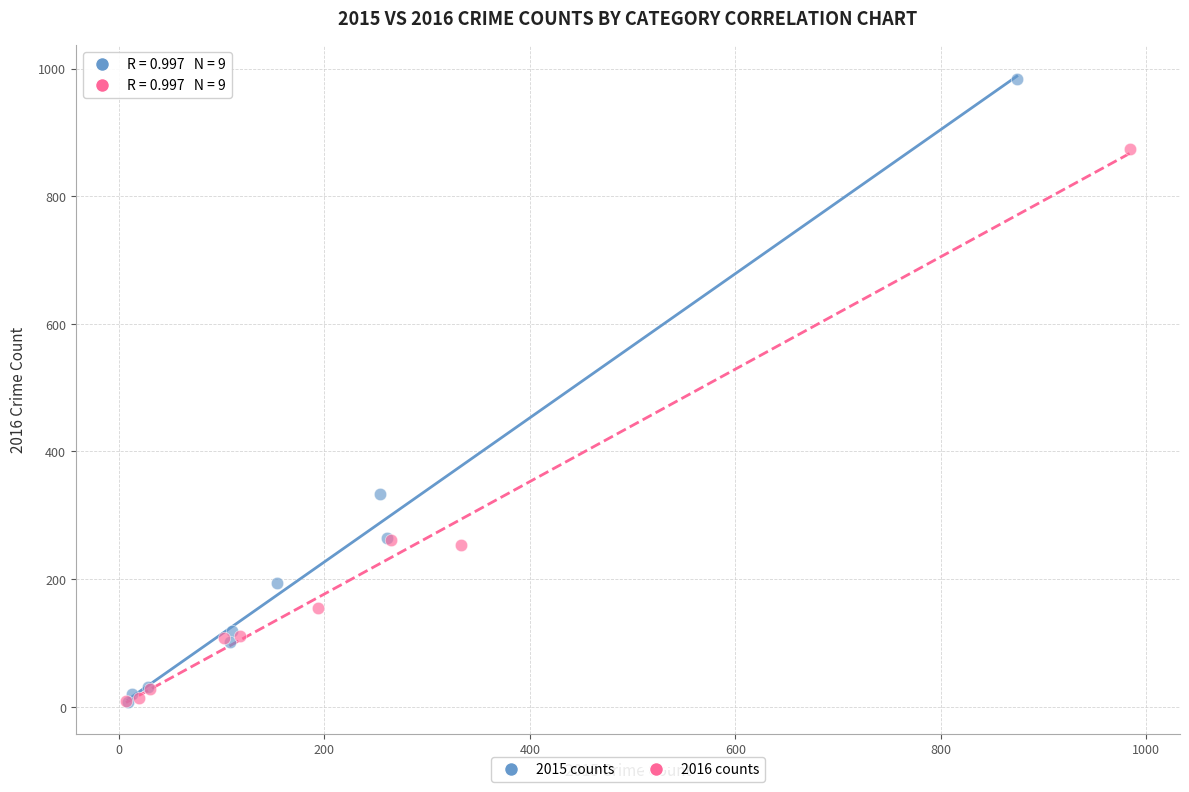

Which series has the widest spread of Y values?

2015 counts